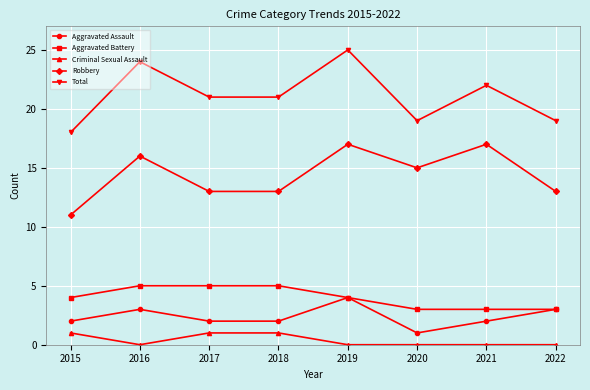

Where is the first local maximum for Total?

2016